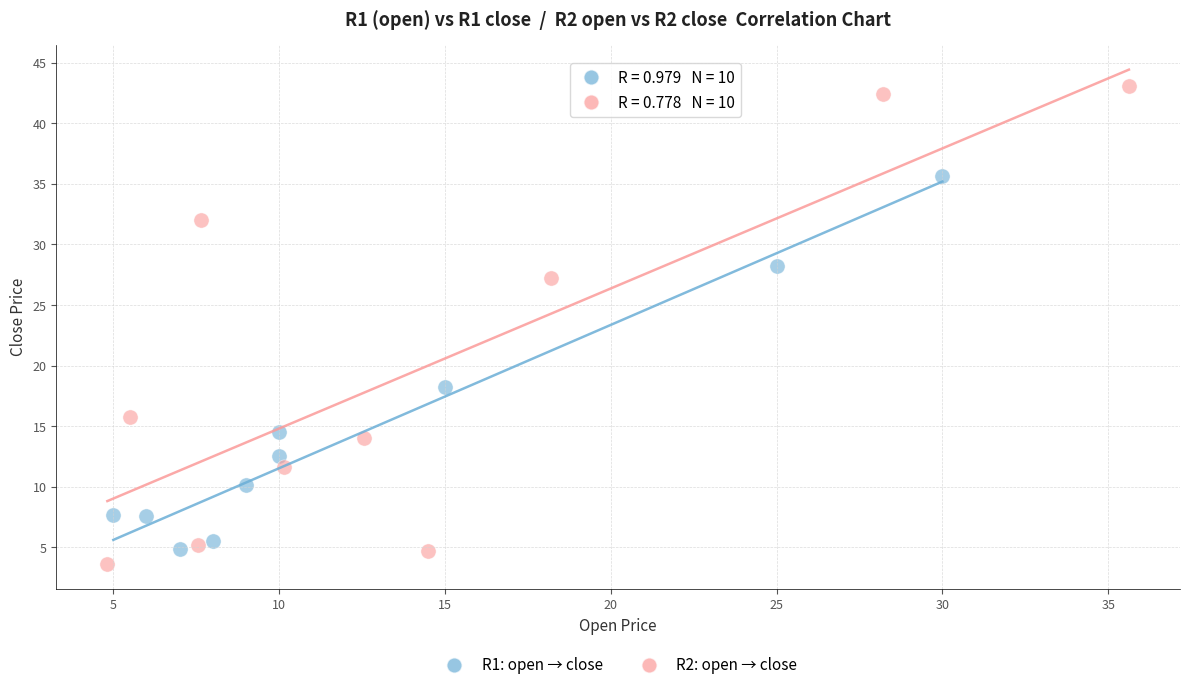

Which series reaches the minimum Y coordinate?

R2: open → close